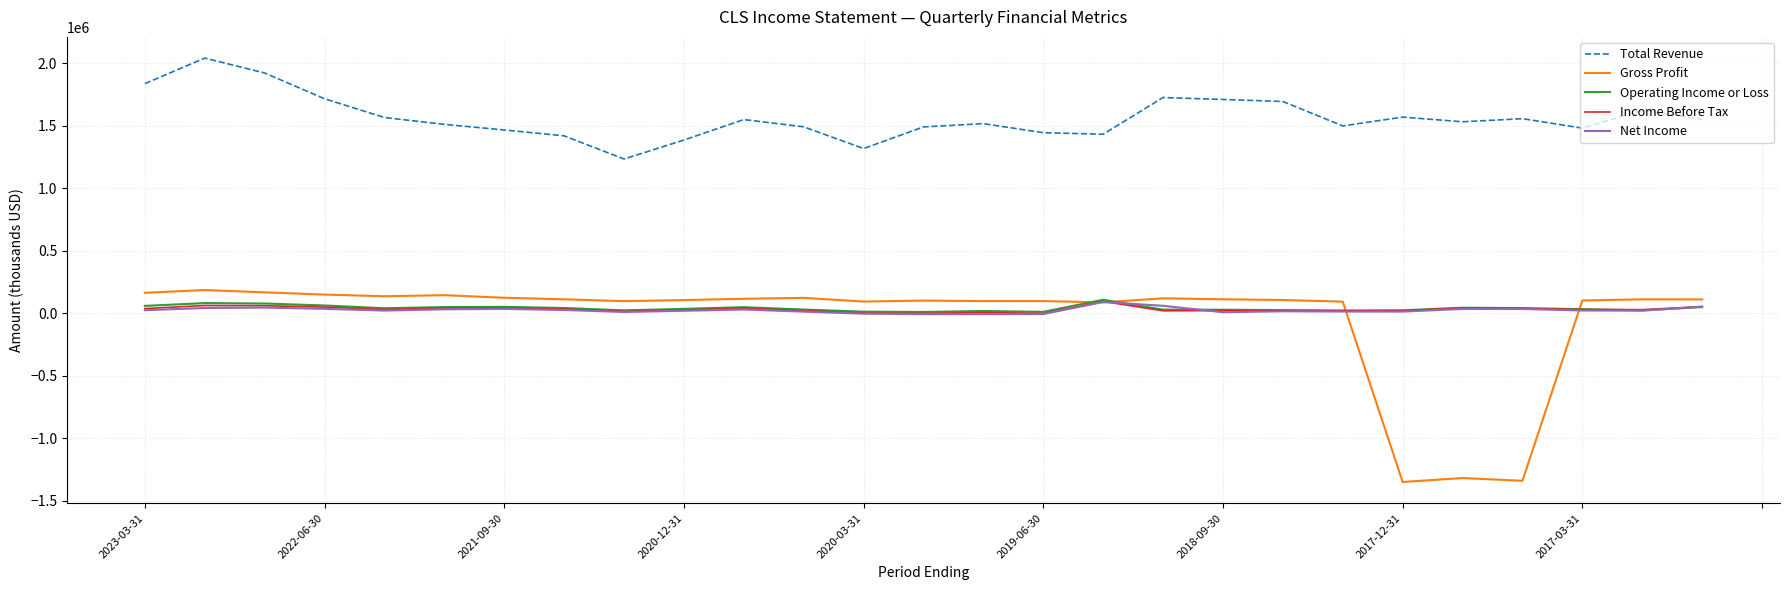

Which series has the largest range (max minus min)?

Gross Profit